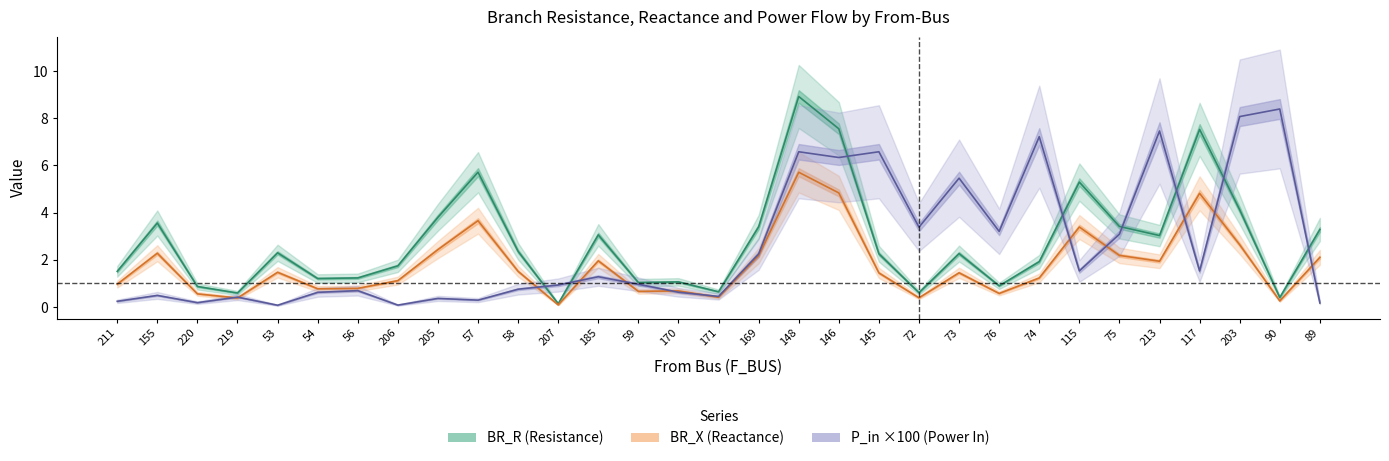

How many lines are shown in the chart?

3